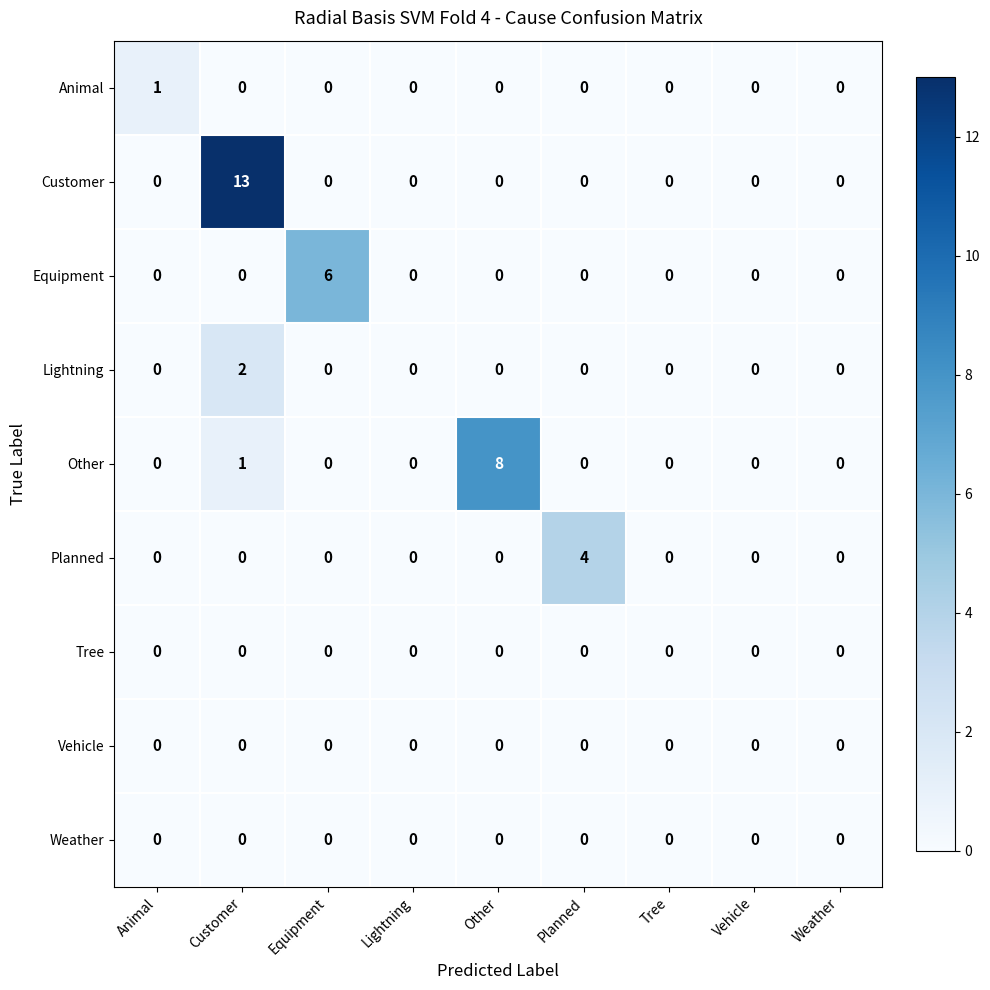

How many categories are shown in the chart?

9